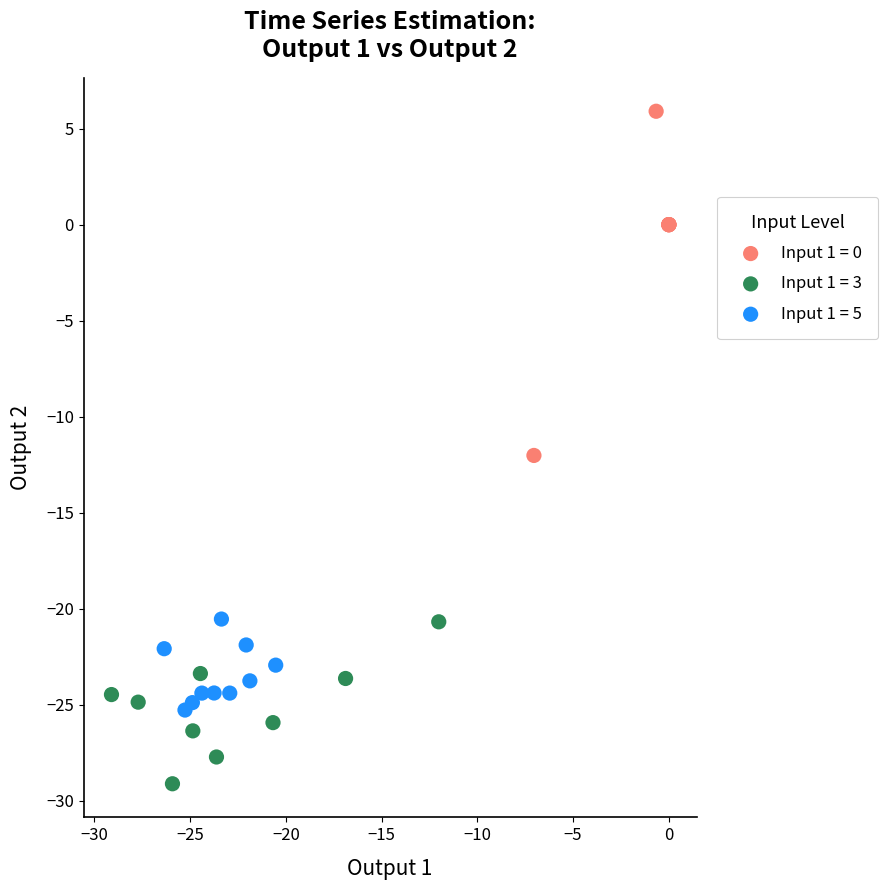

Which series contains the lowest Y value?

Input 1 = 3